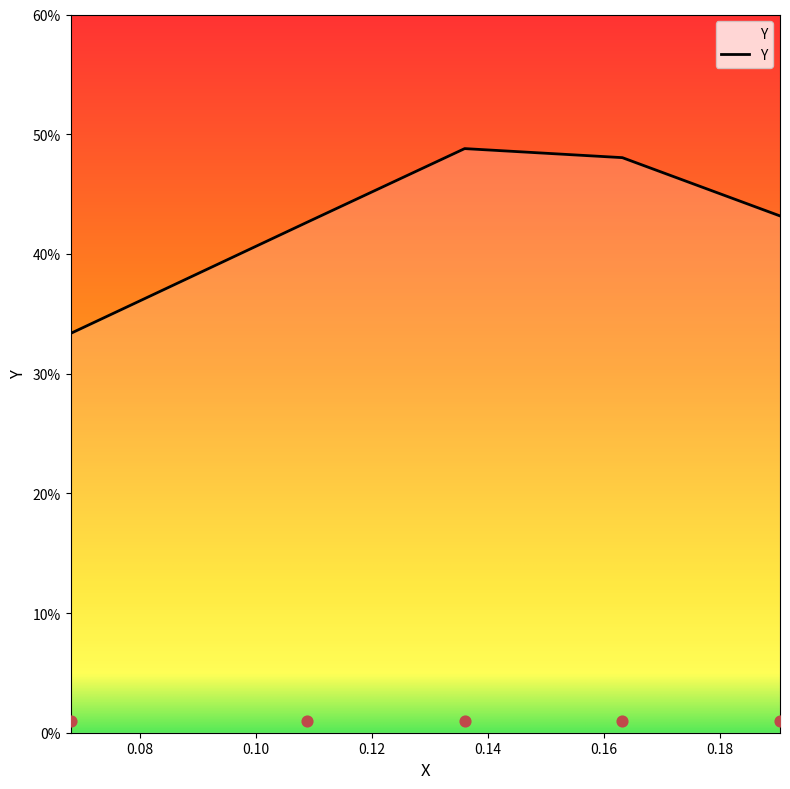

What is the change in value from 0.136 to 0.19039999999999999?

-0.1